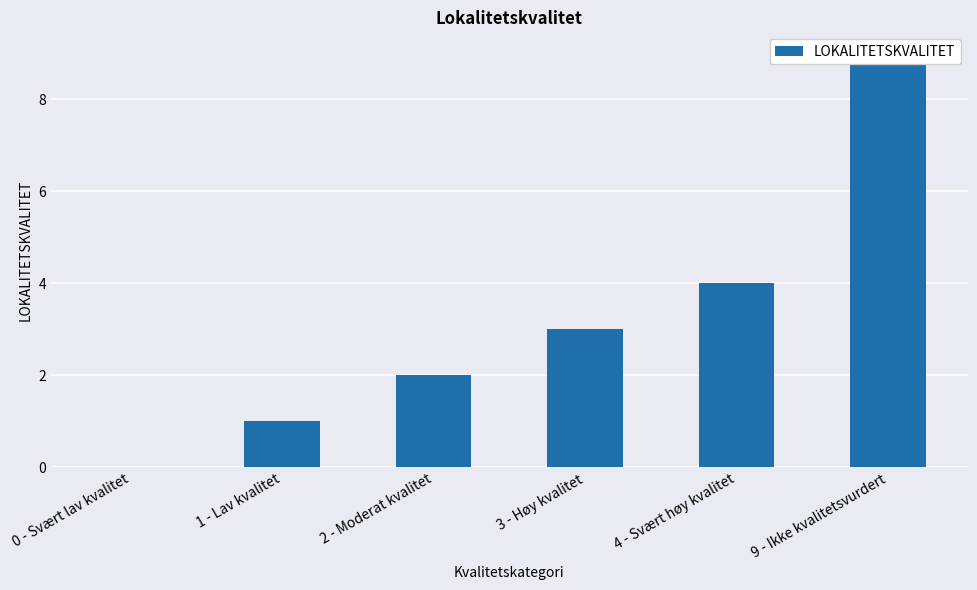

The value at 4 - Svært høy kvalitet is 4. True or false?

True